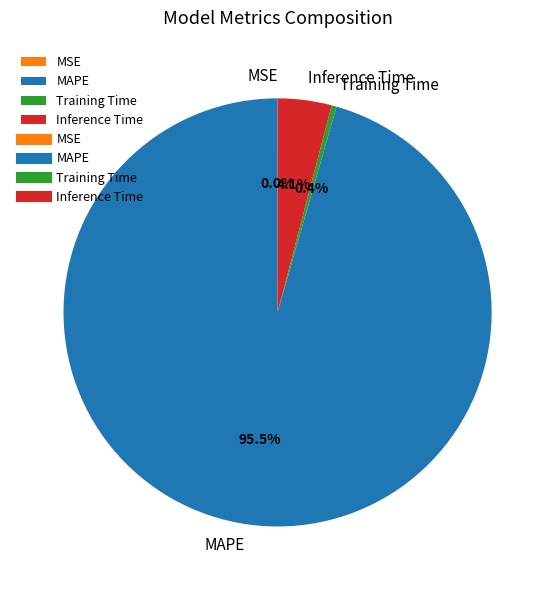

Between Training Time and MAPE, which is larger?

MAPE